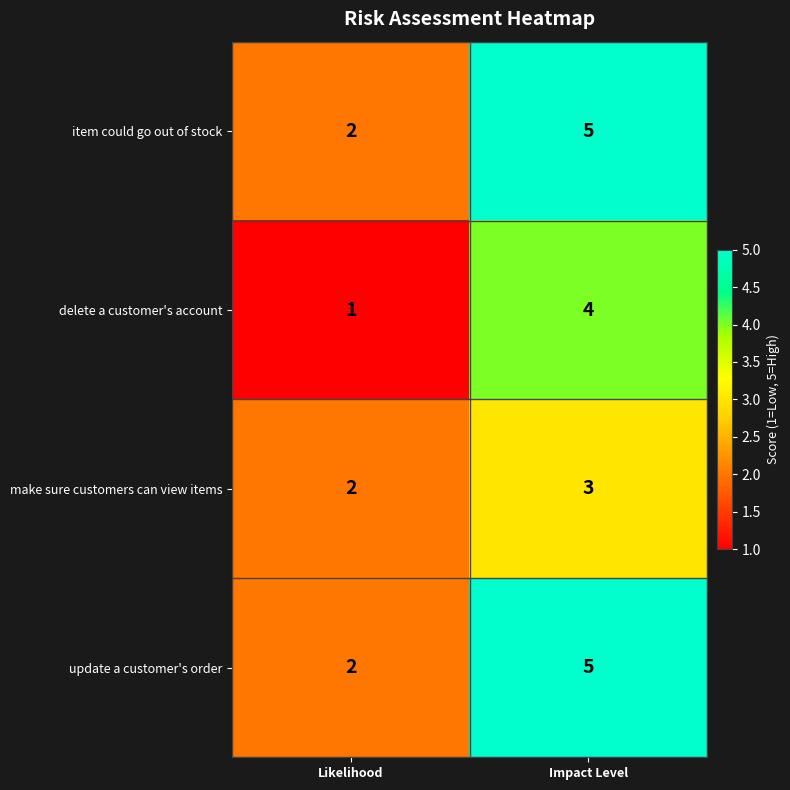

At which label does make sure customers can view items reach its minimum?

Likelihood